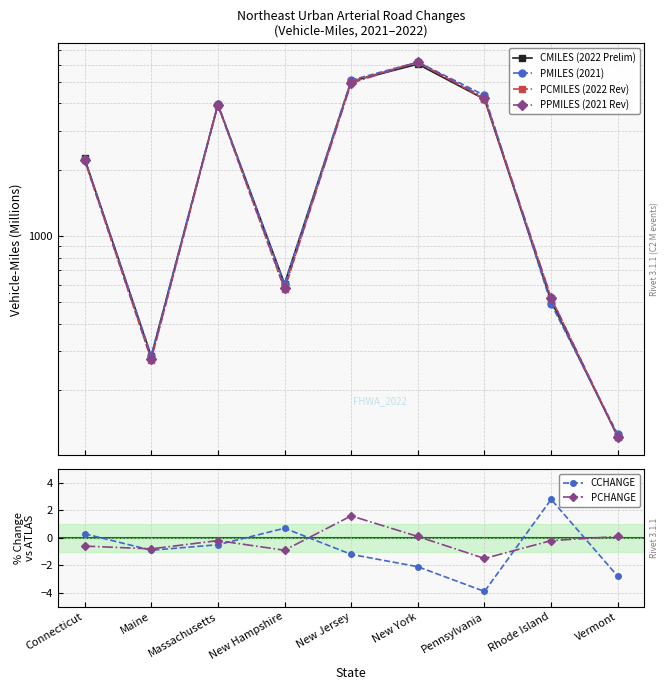

True or false: PCMILES (2022 Rev) and PCHANGE intersect in this chart.

False